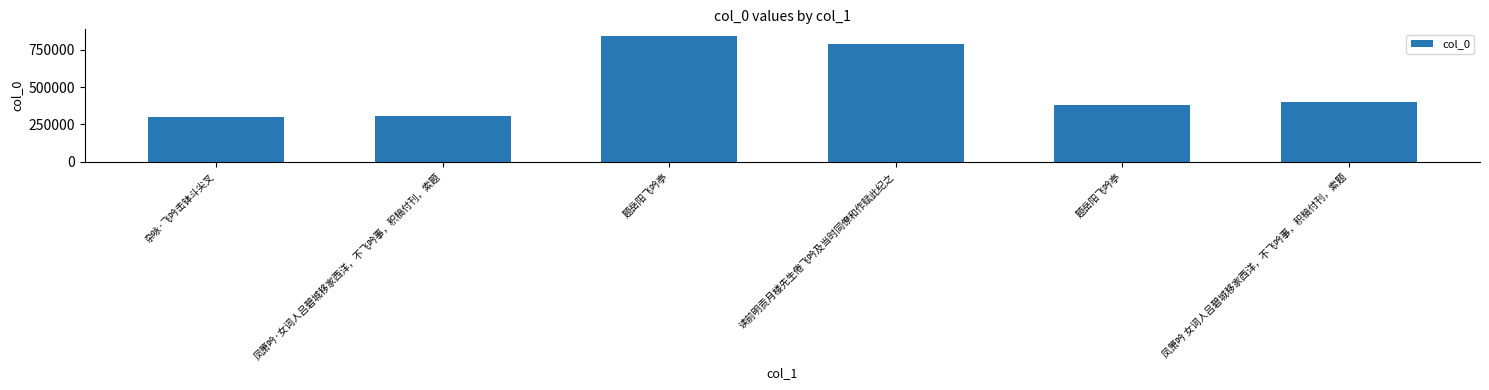

Rank the categories by value from lowest to highest.

杂咏·飞吟击钵斗尖叉, 凤箫吟·女词人吕碧城移家西洋，不飞吟事，积稿付刊，索题, 题岳阳飞吟亭, 凤箫吟 女词人吕碧城移家西洋，不飞吟事，积稿付刊，索题, 读前明贡月楼先生倦飞吟及当时同僚和作赋此纪之, 题岳阳飞吟亭